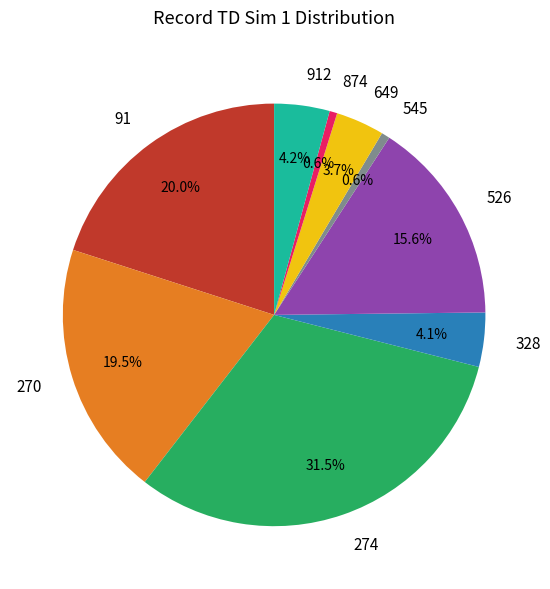

Which slice is the largest?

274